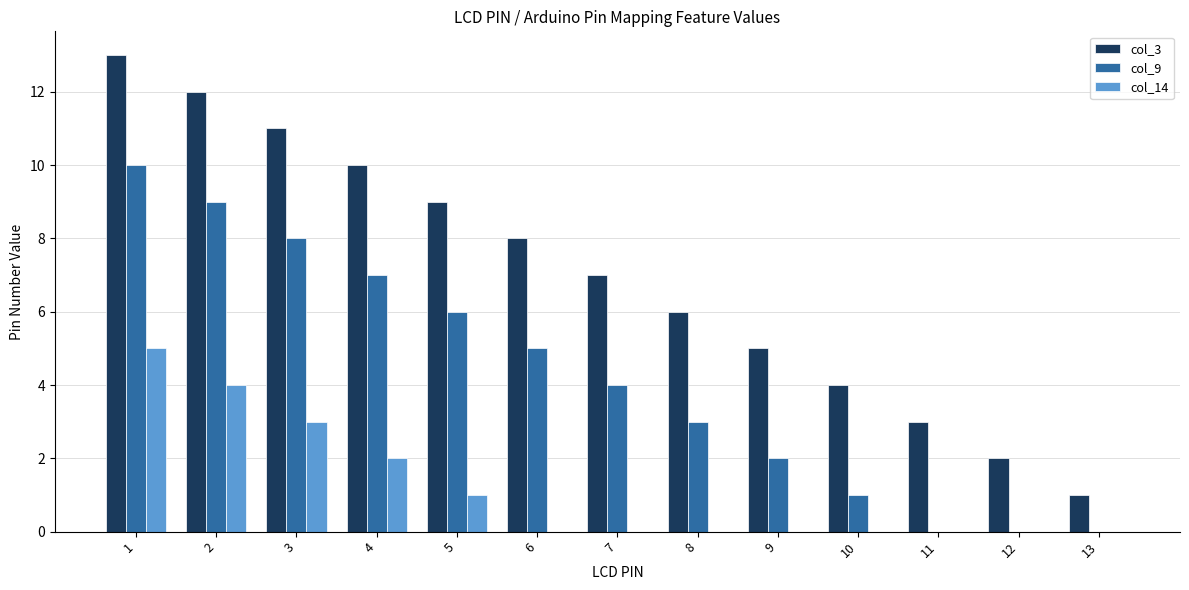

Which series has the largest total across all categories?

col_3